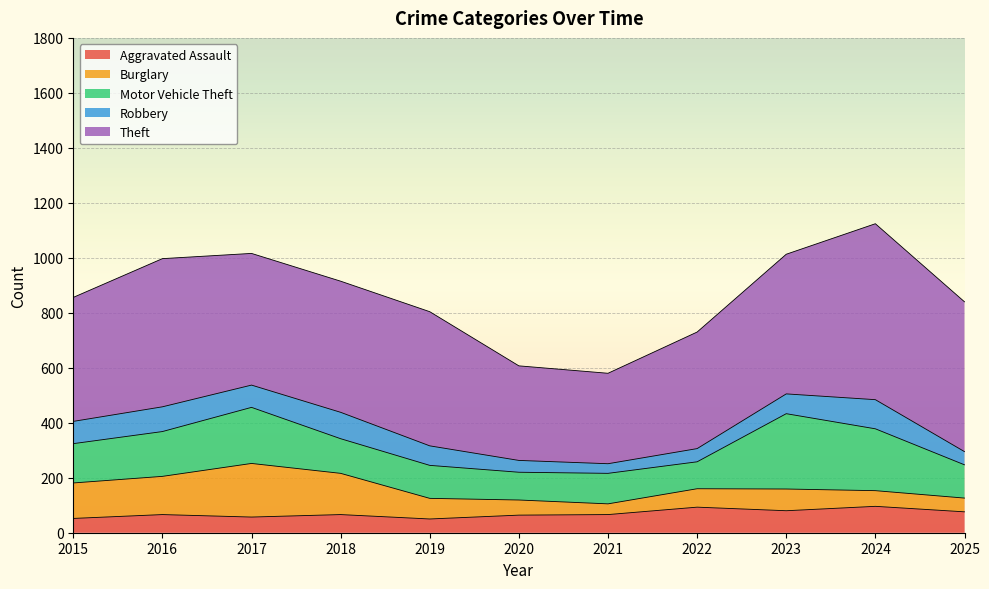

What is the difference between the Aggravated Assault values at 2022 and 2023?

13